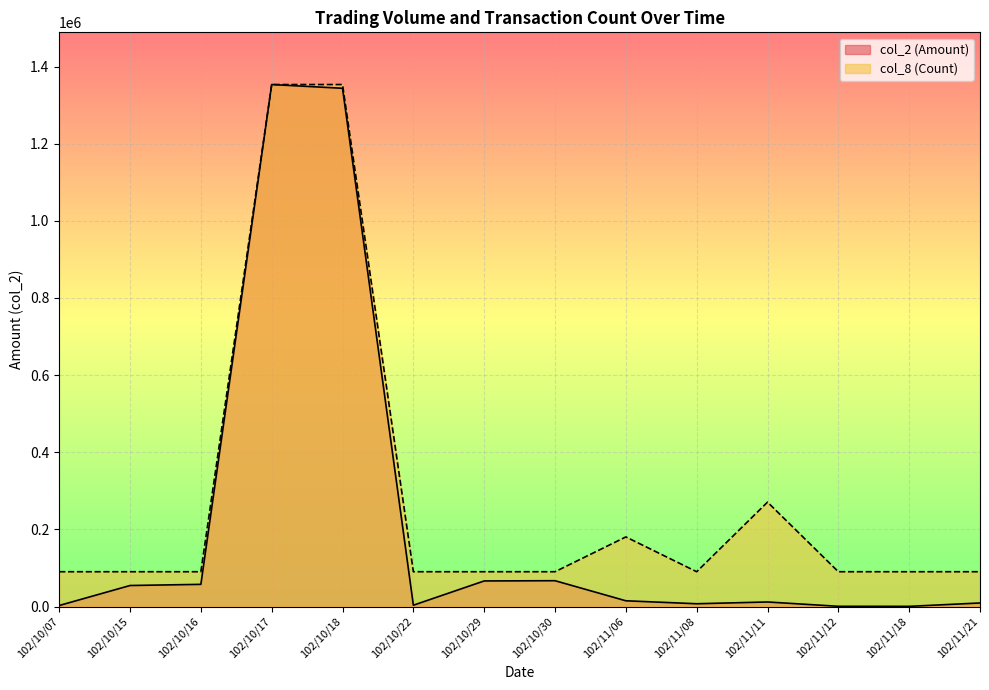

Which series has the widest spread of values?

col_2 (Amount)